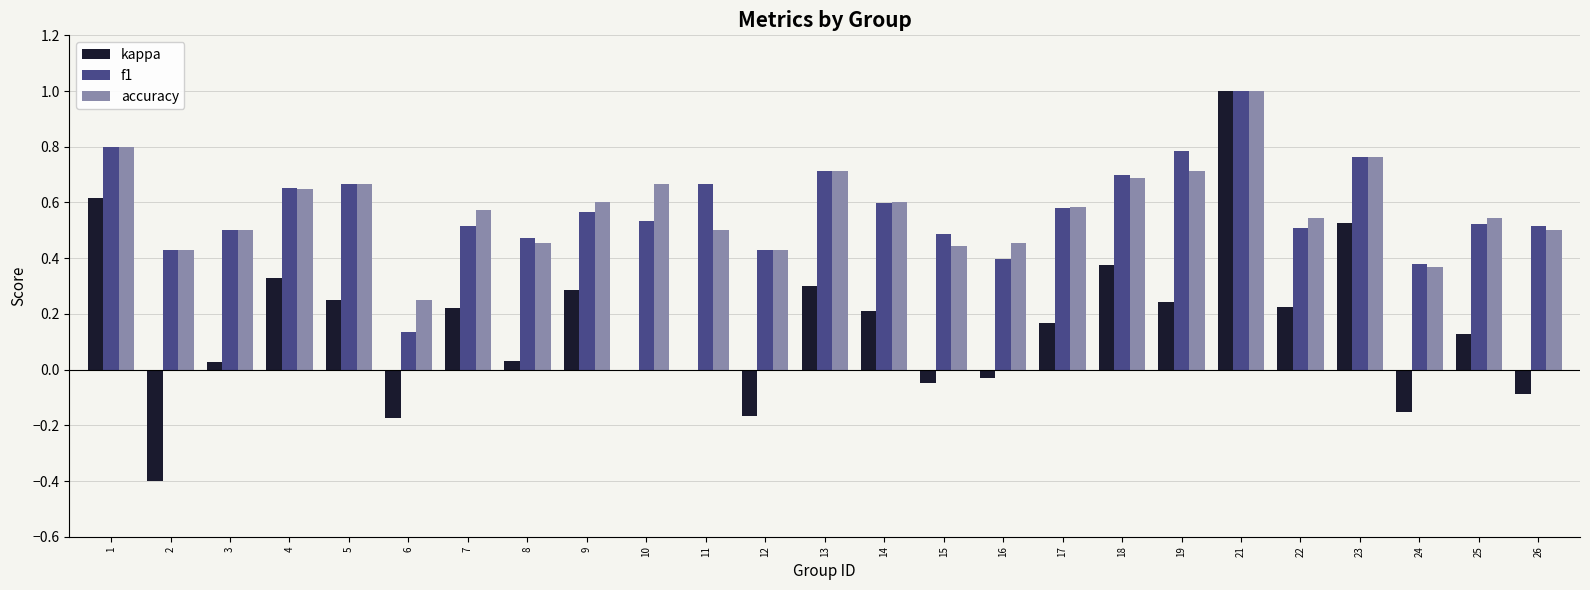

Is it true that kappa equals -0.1 at 12?

False